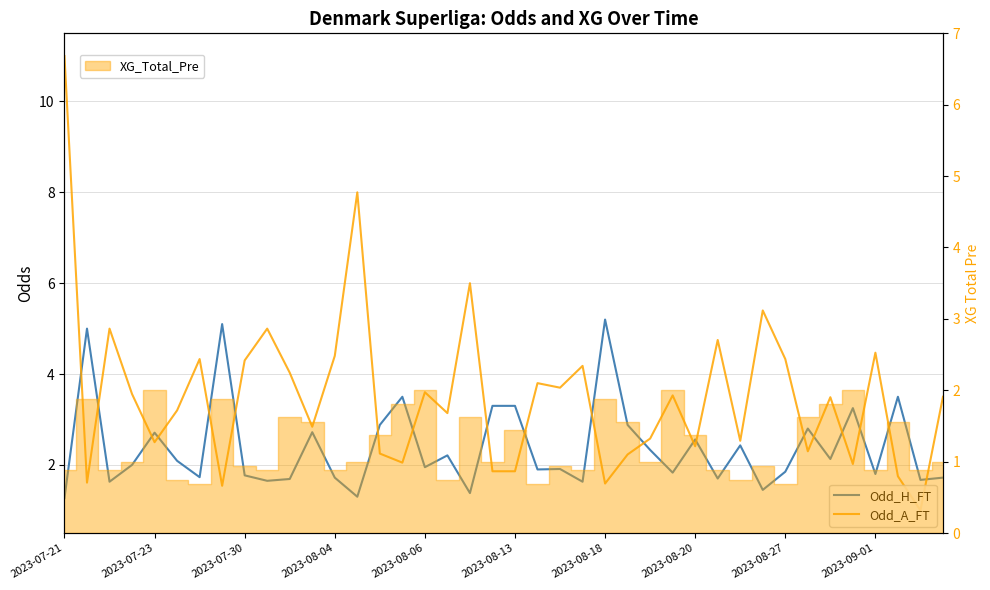

How many interior local peaks does the Odd_A_FT series have?

13